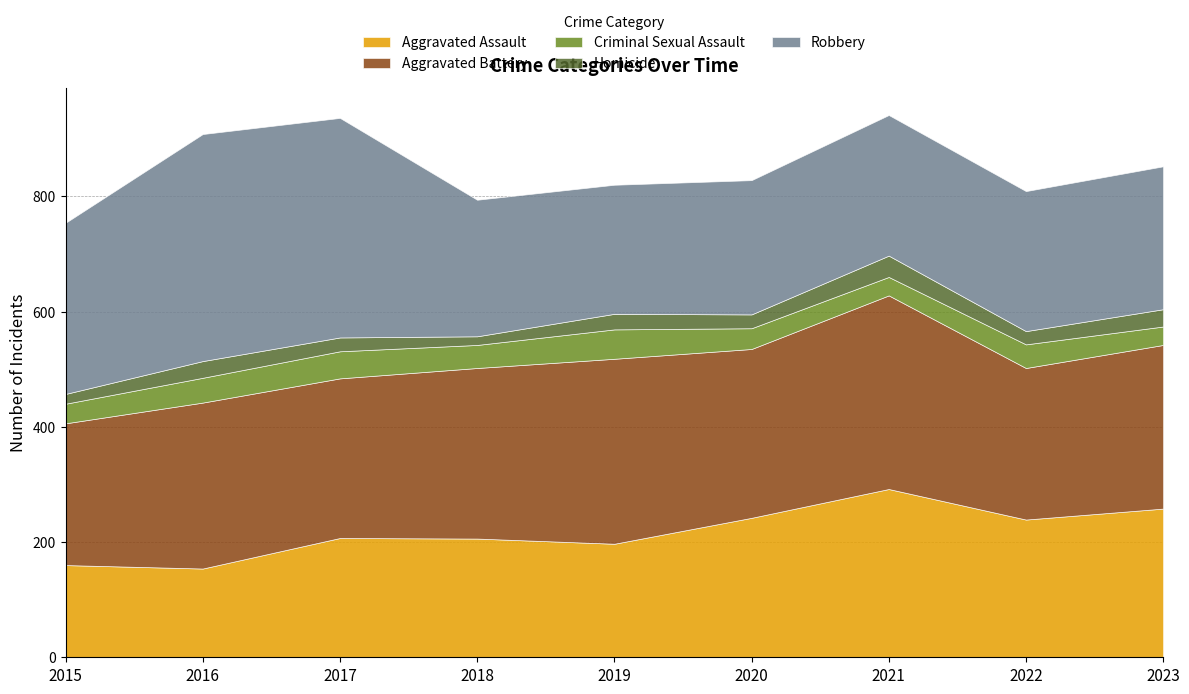

The value of Robbery at 2023 is 336. True or false?

False